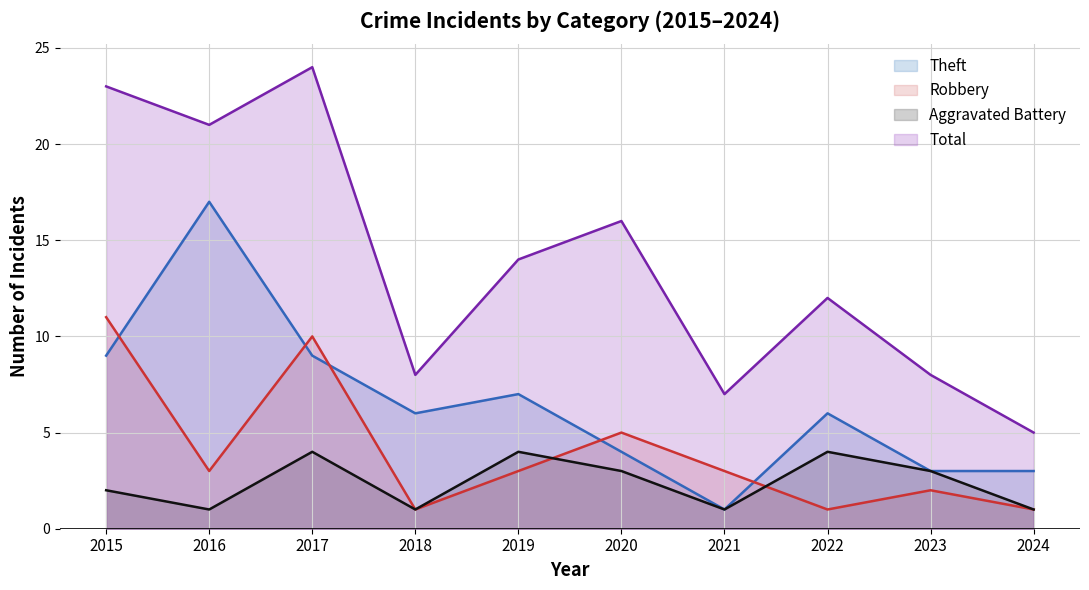

Reading left to right, what are all the values shown in this chart?

Theft: 9	17	9	6	7	4	1	6	3	3
Robbery: 11	3	10	1	3	5	3	1	2	1
Aggravated Battery: 2	1	4	1	4	3	1	4	3	1
Total: 23	21	24	8	14	16	7	12	8	5